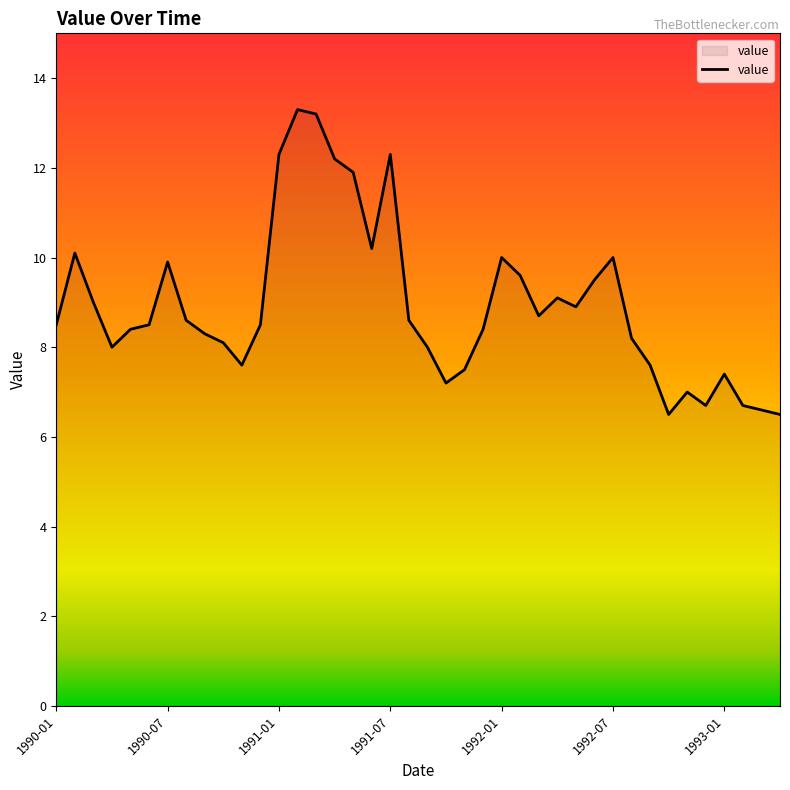

What is the smallest value displayed?

6.5